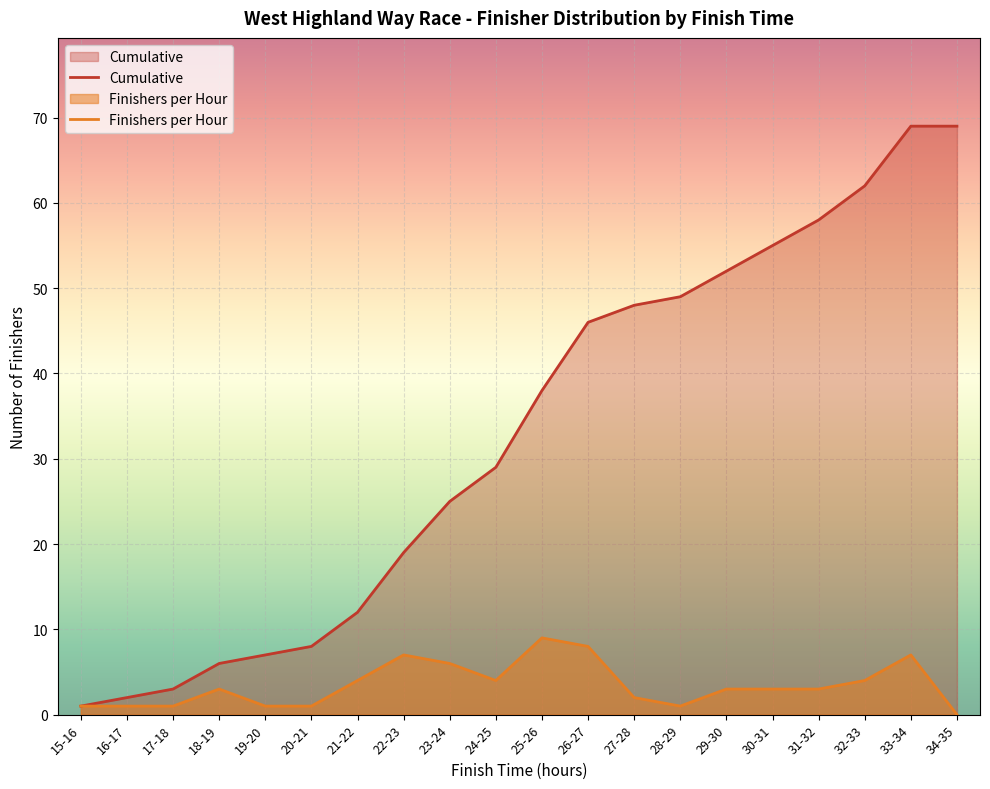

What is the highest value of the Cumulative series?

69